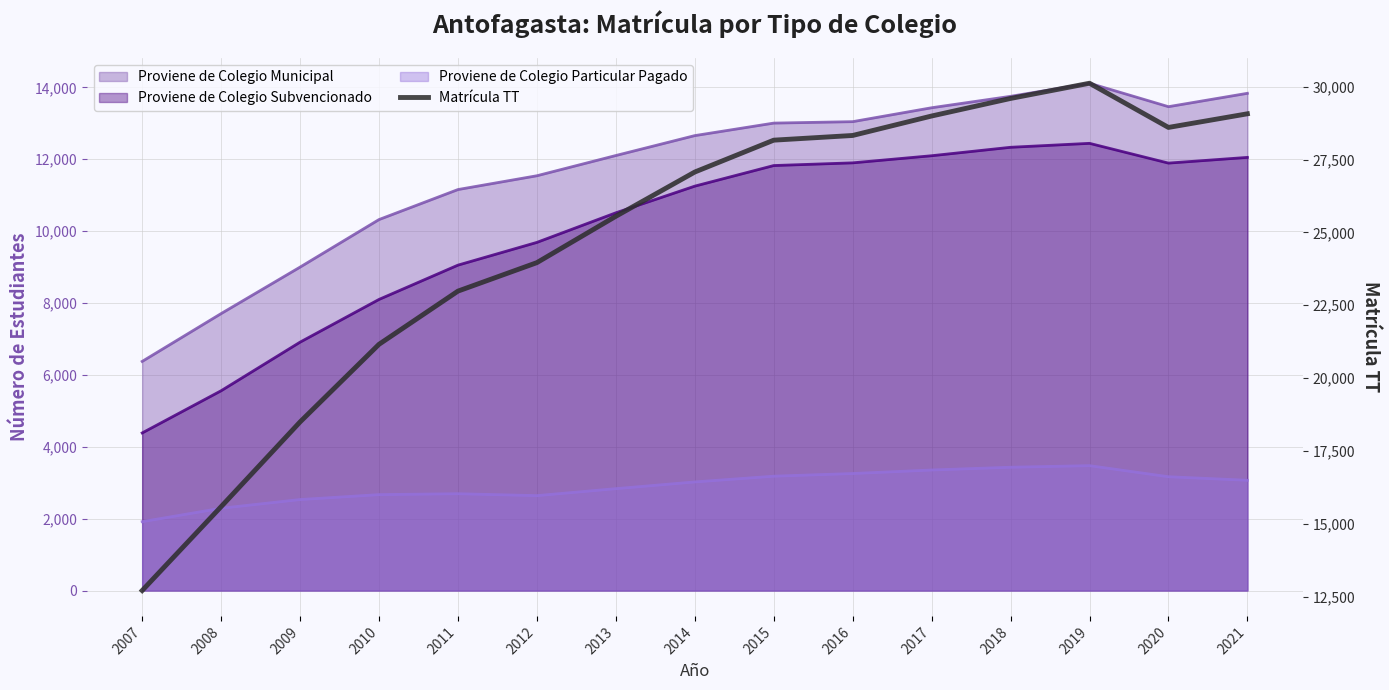

Reading left to right, what are all the values shown in this chart?

2007=12706	2008=15585	2009=18493	2010=21158	2011=22984	2012=23962	2013=25553	2014=27072	2015=28166	2016=28327	2017=28995	2018=29598	2019=30120	2020=28603	2021=29071